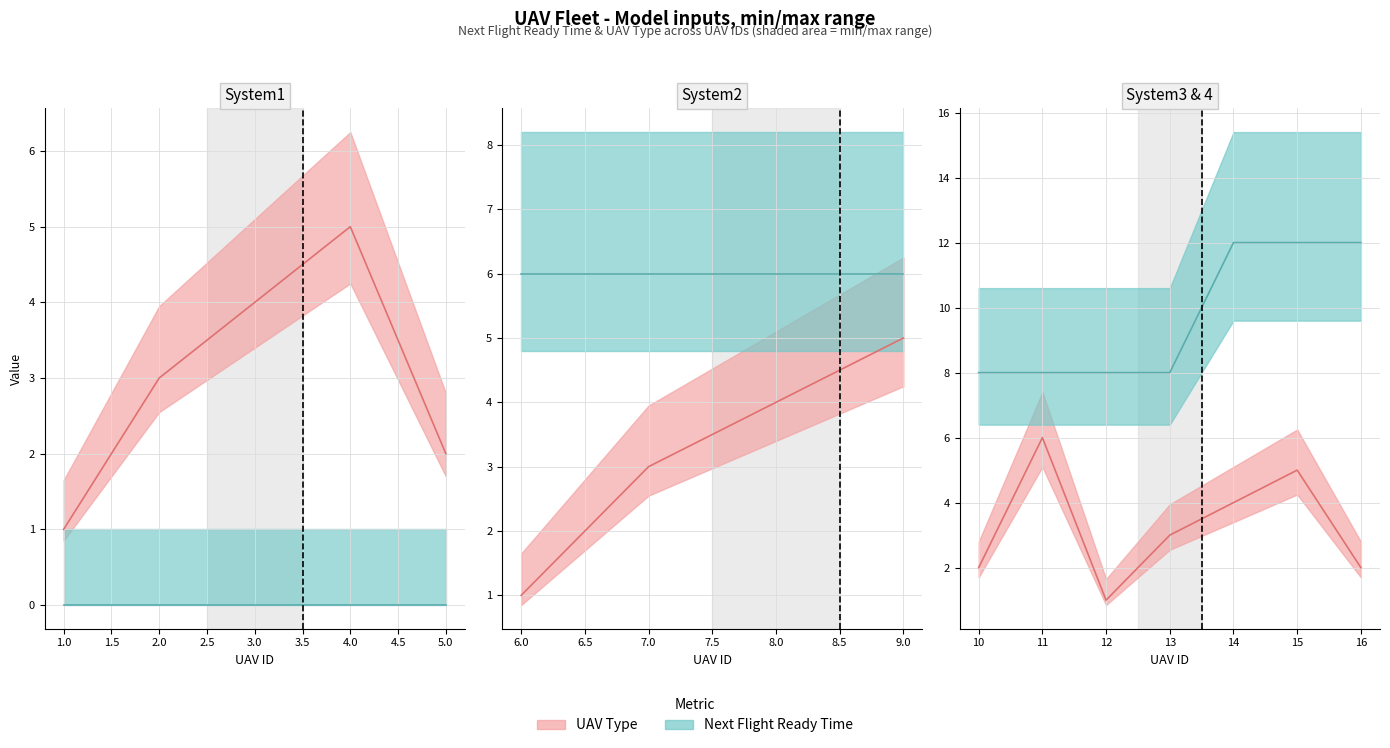

Count the Next Flight Ready Time values in the range 8 to 12.

7